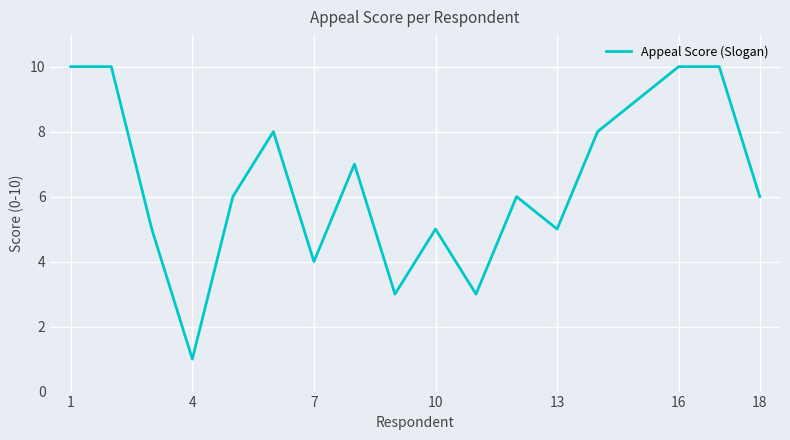

How many lines are shown in the chart?

1